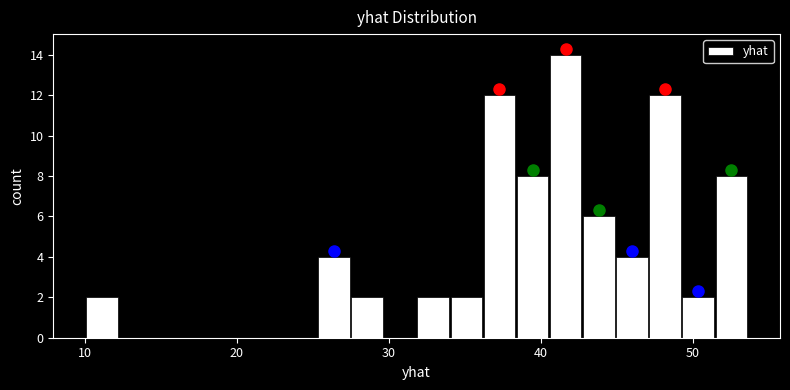

Around what value on the x-axis is the tallest bar? Give the approximate position of its centre, as read against the axis.

42